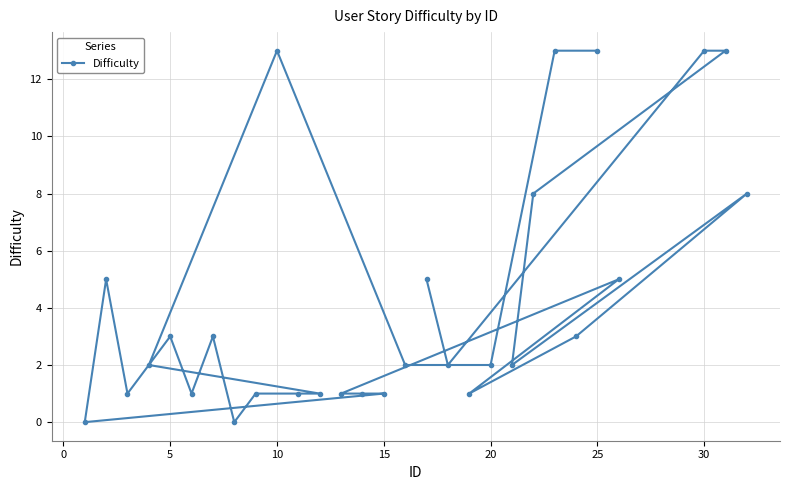

What is the greatest value displayed?

13